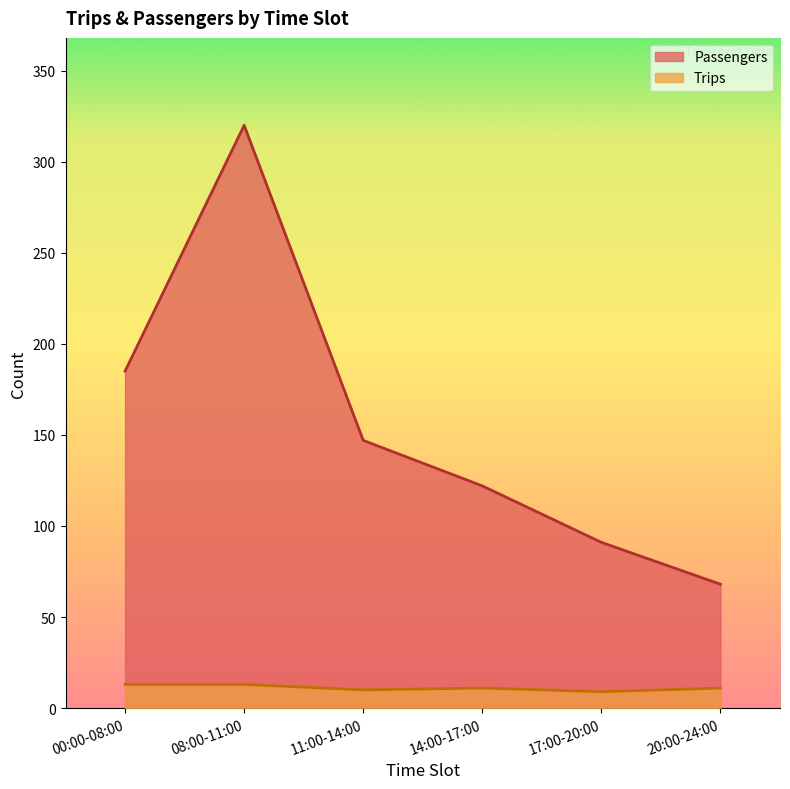

What is the difference between the Trips values at 17:00-20:00 and 14:00-17:00?

2